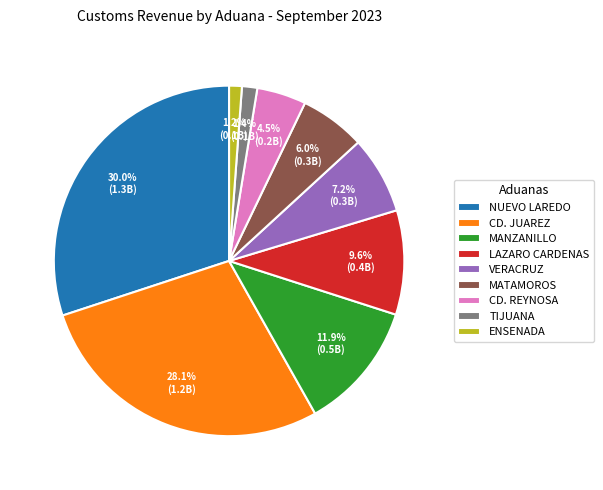

Is there a majority slice in this chart?

No